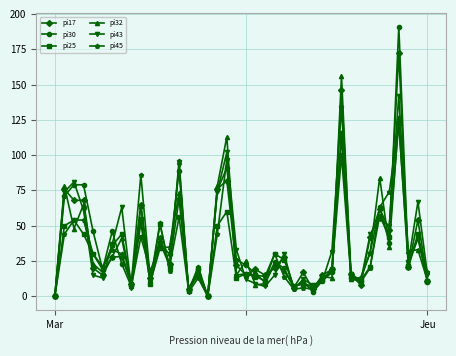

Which series has the largest range (max minus min)?

pi30